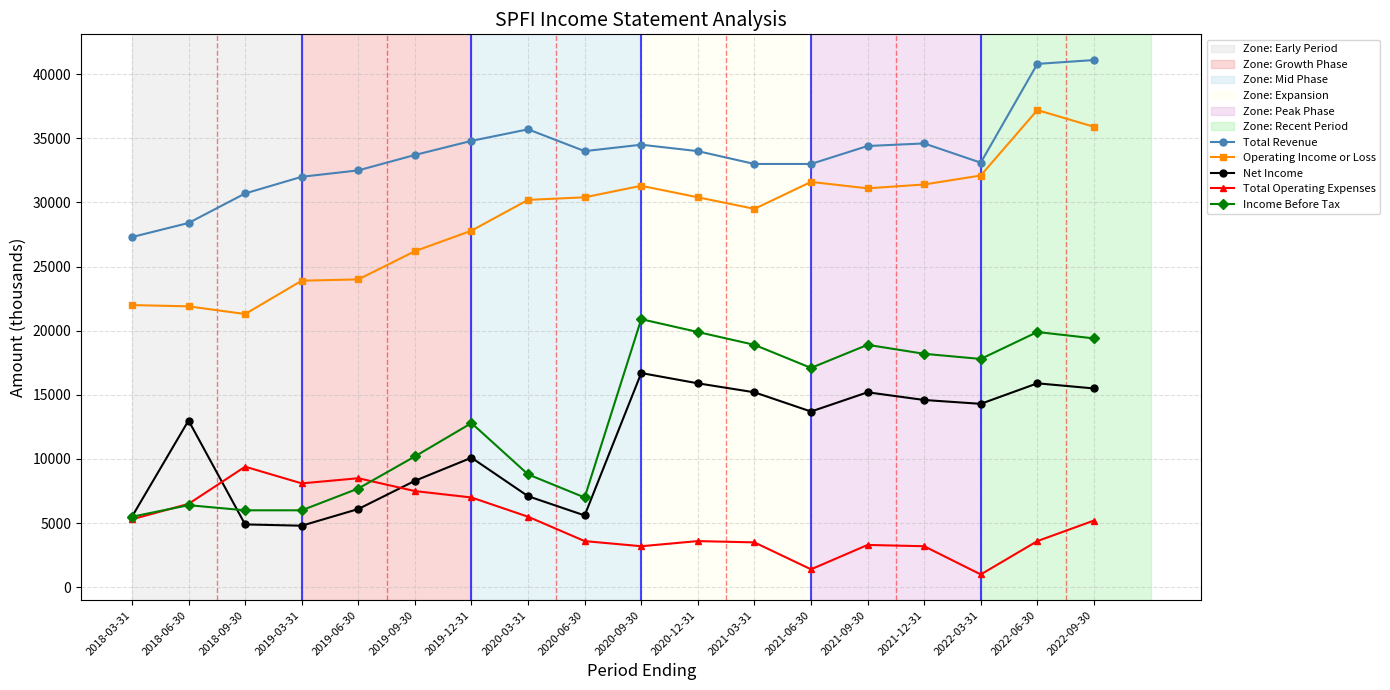

True or false: Net Income and Total Revenue intersect in this chart.

False